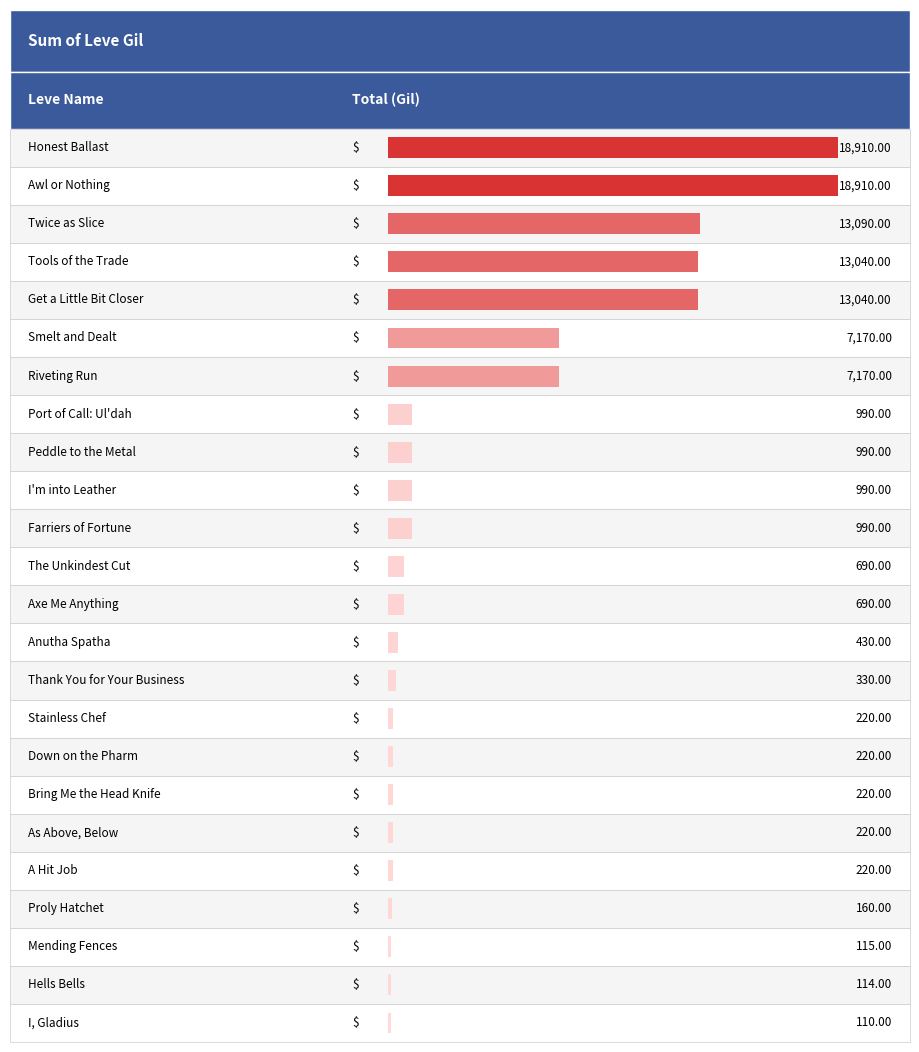

What is the difference between the values at Peddle to the Metal and Smelt and Dealt?

6180